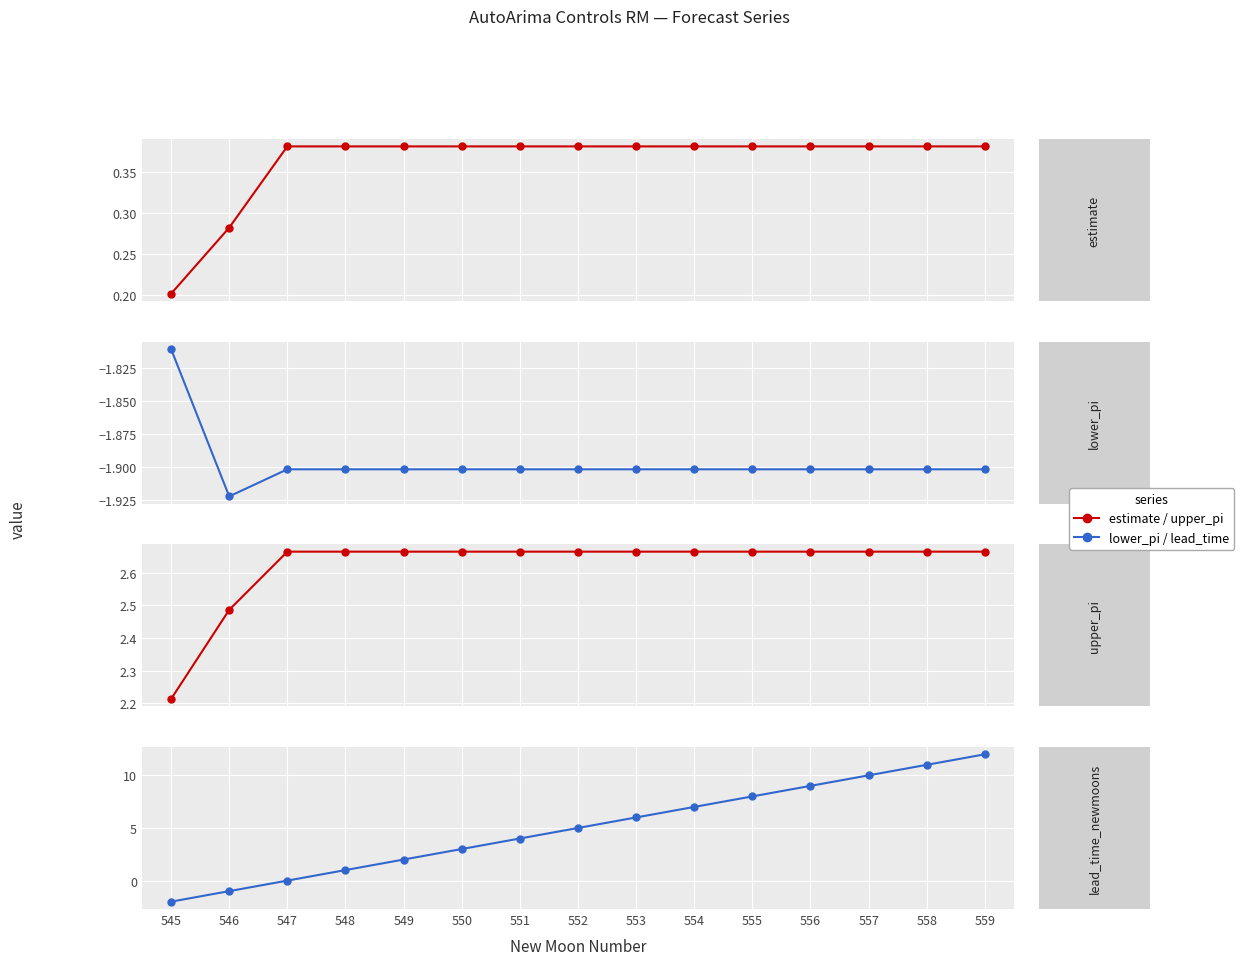

At how many categories does at least one series exceed 7?

5